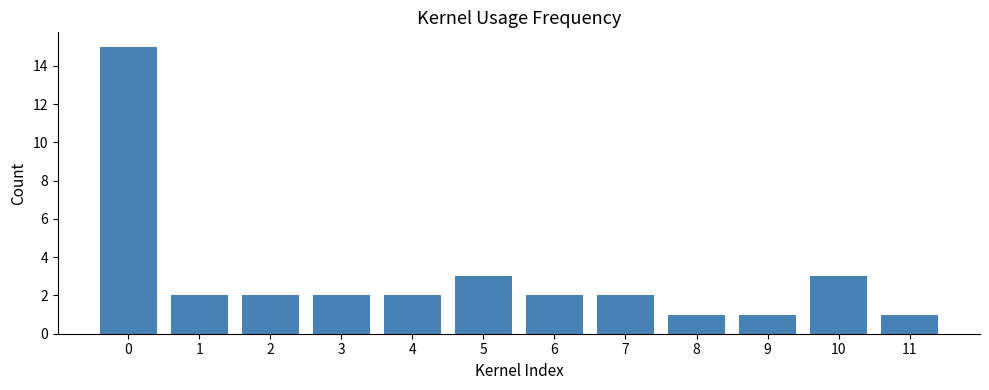

What is the ratio of the value at 7 to the value at 10?

0.7